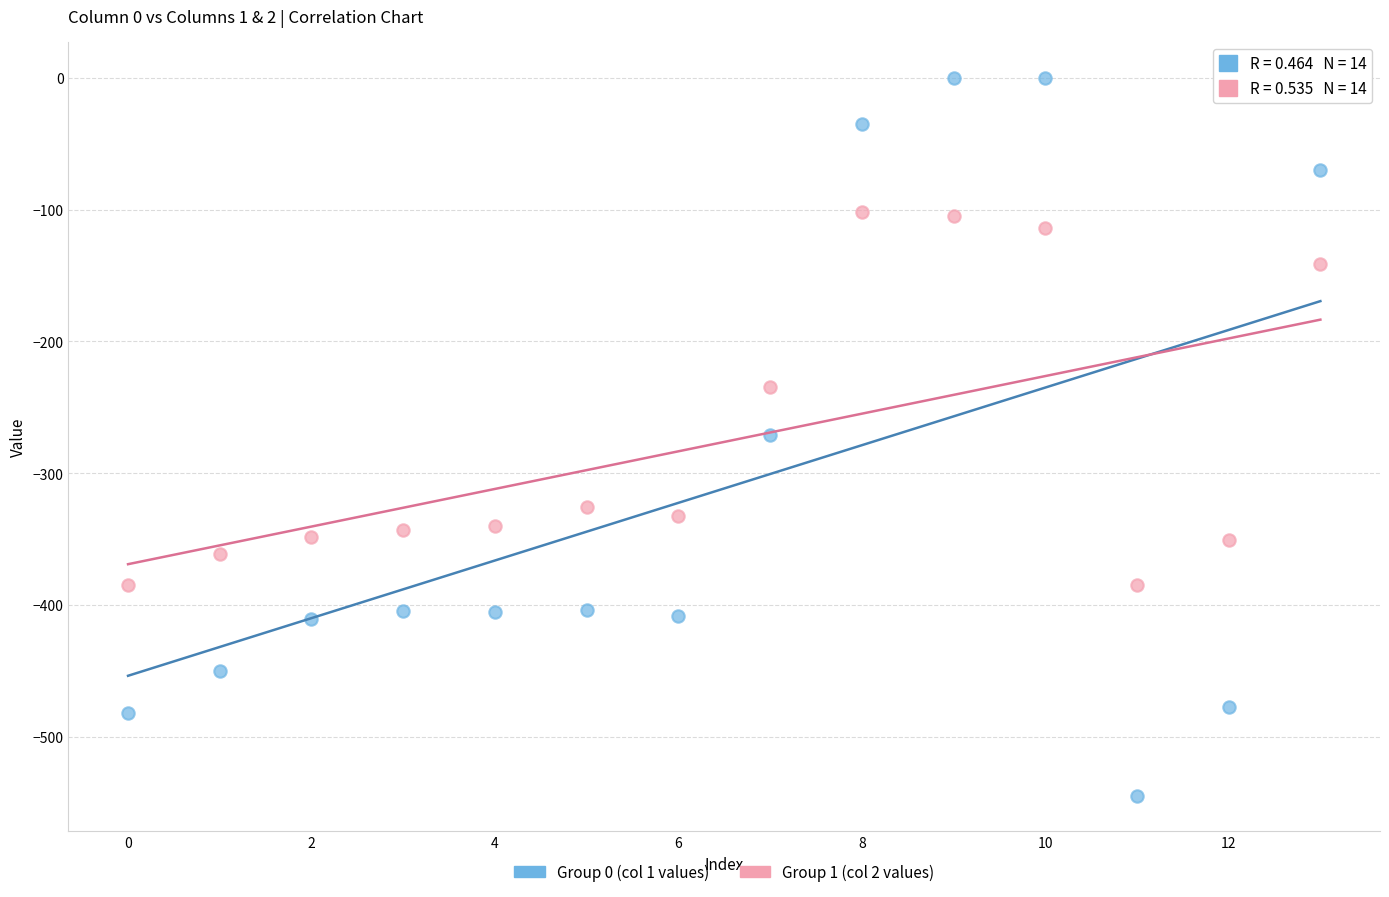

Across all data points, what is the range of Y values (max minus min)?

544.3